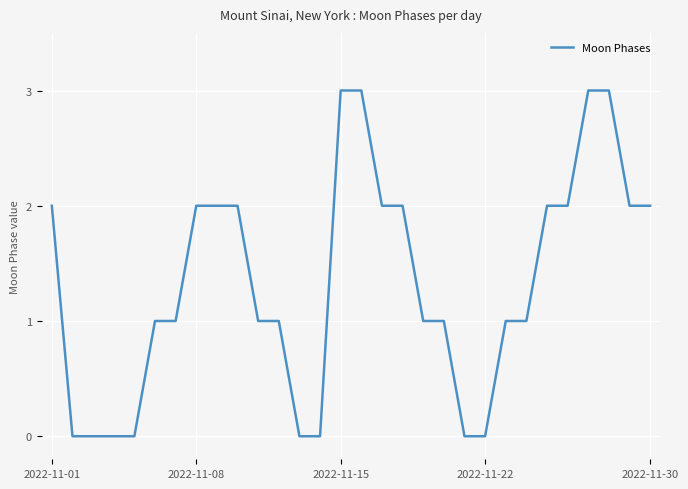

What is the difference between the maximum and minimum values?

3